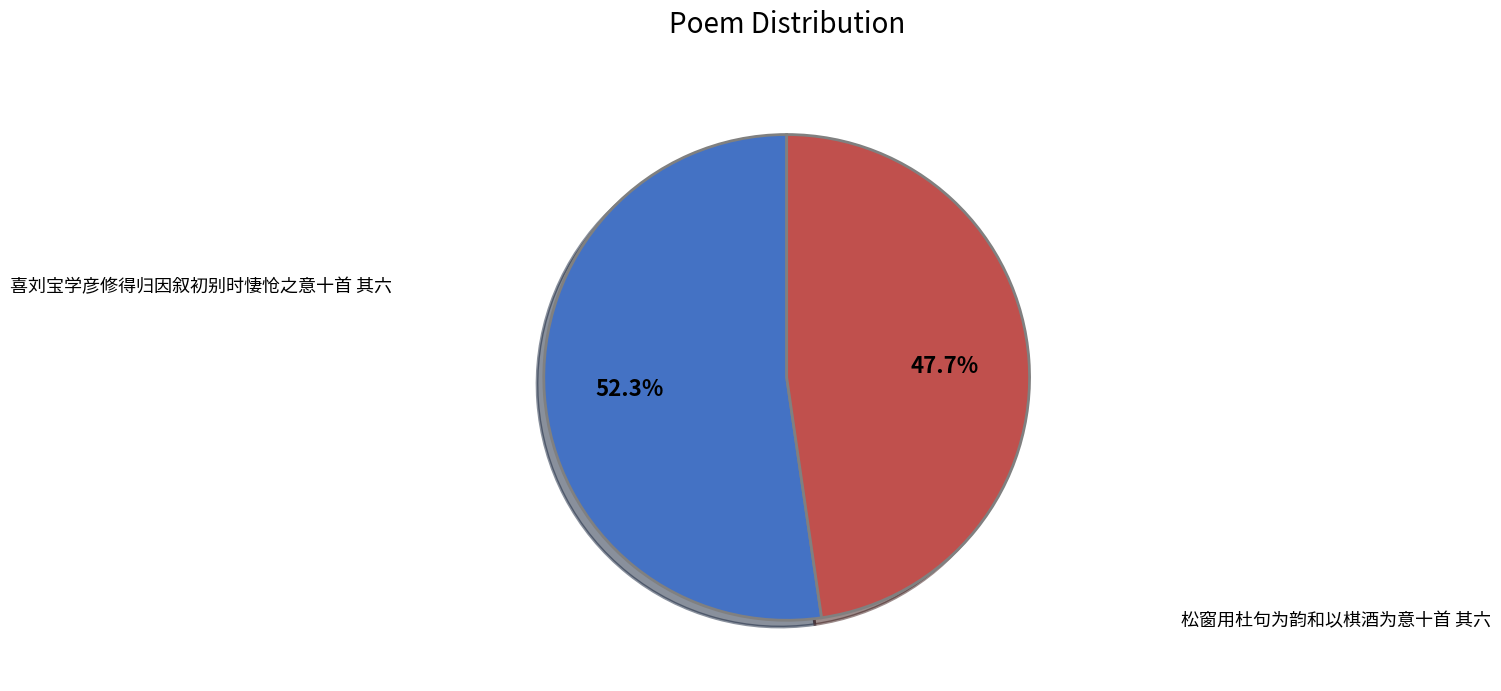

To the nearest percent, what is the difference between the 喜刘宝学彦修得归因叙初别时悽怆之意十首 其六 and 松窗用杜句为韵和以棋酒为意十首 其六 slice percentages?

5%